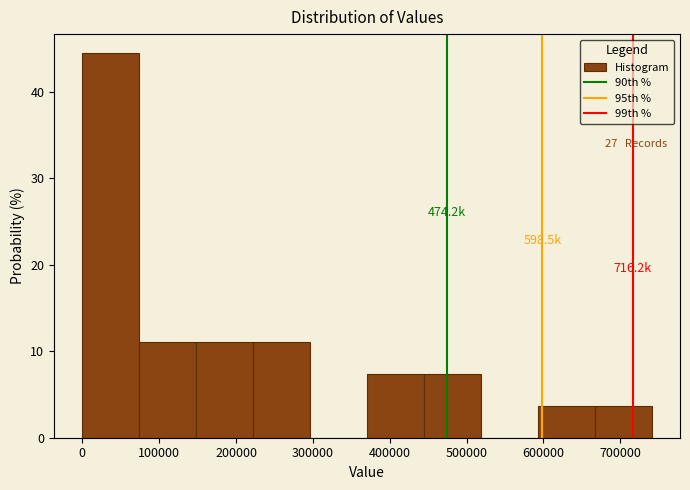

Which range on the x-axis has the tallest bar?

0 to 70000